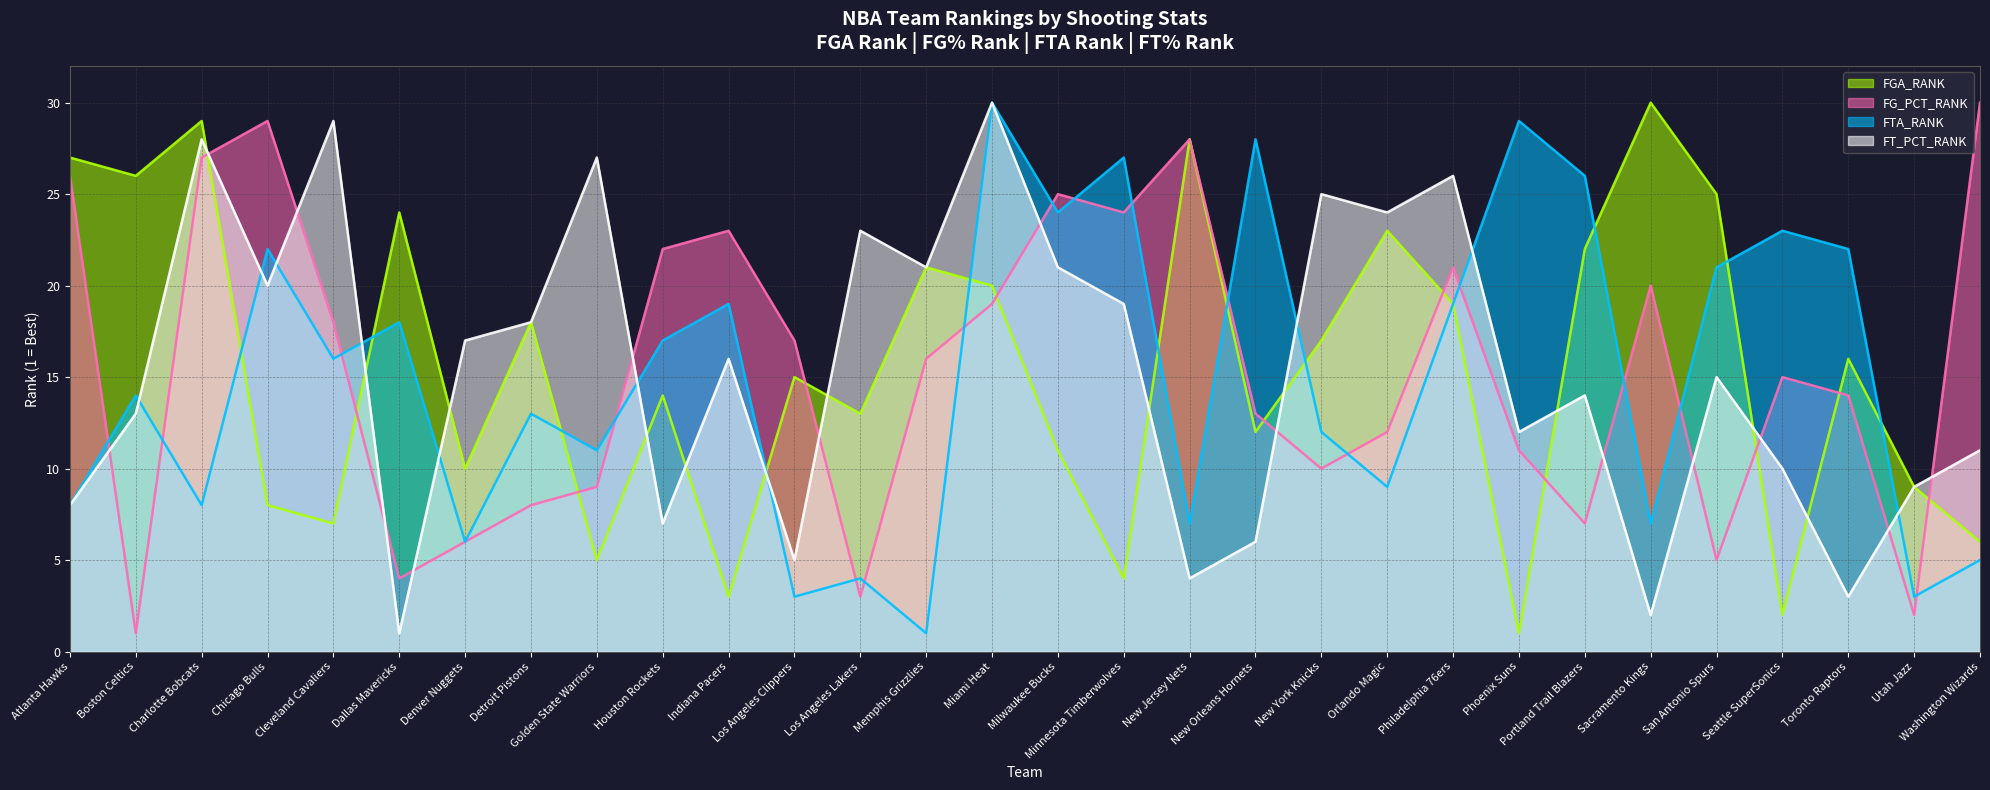

What is the value of the FGA_RANK (line) point at the 1st from the left?

27